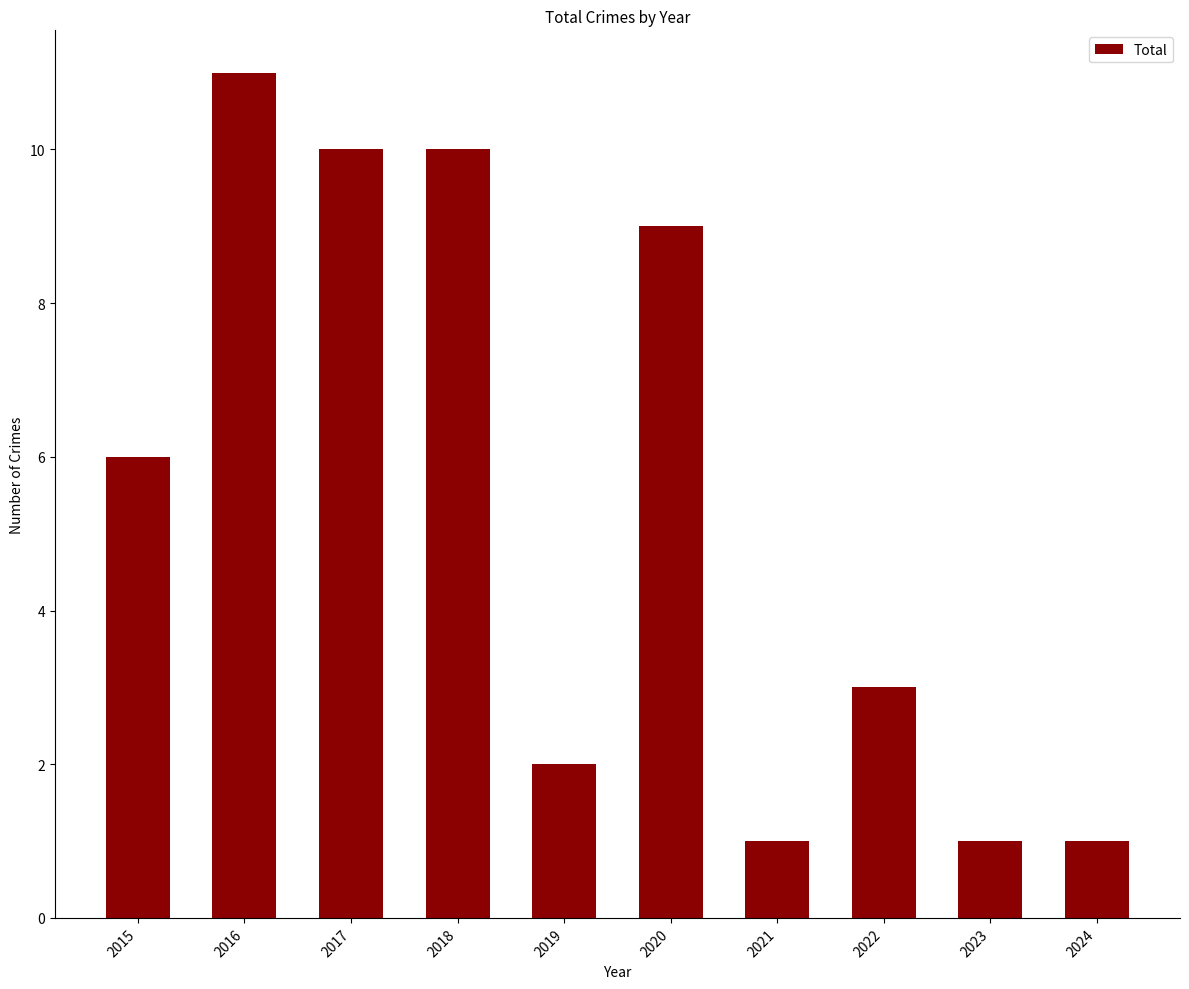

Which category has the highest value across all series?

2016